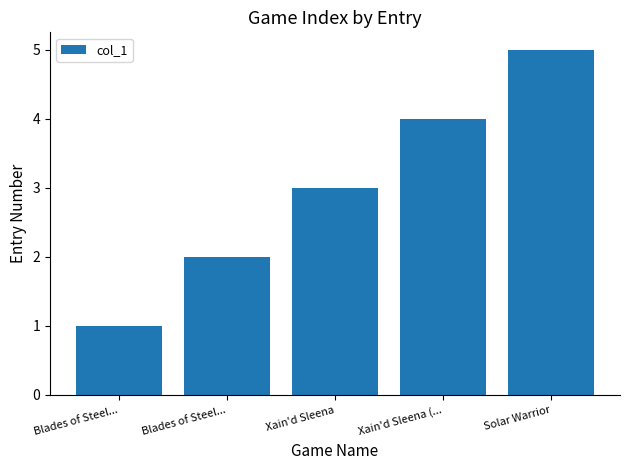

What is the label of the 1st bar from the right?

Solar Warrior